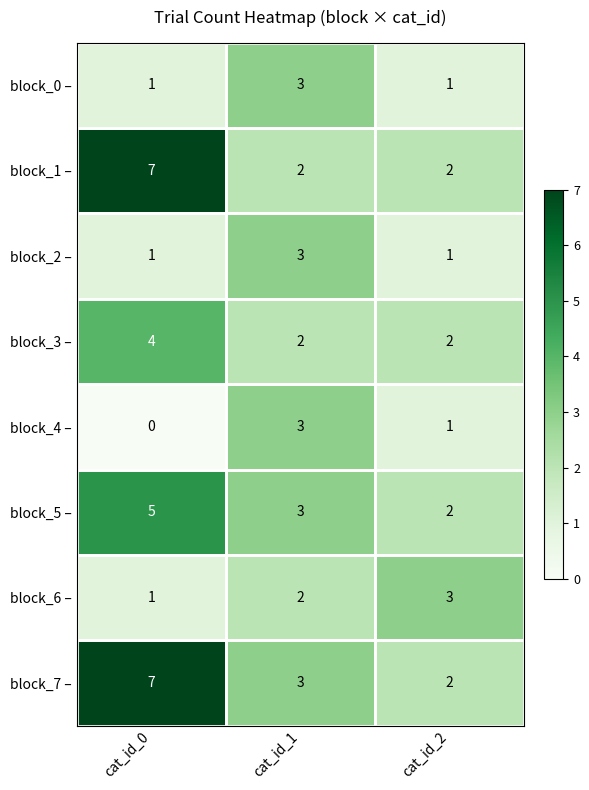

Is the value of block_6 – at cat_id_0 greater than the value of block_2 – at cat_id_1?

No